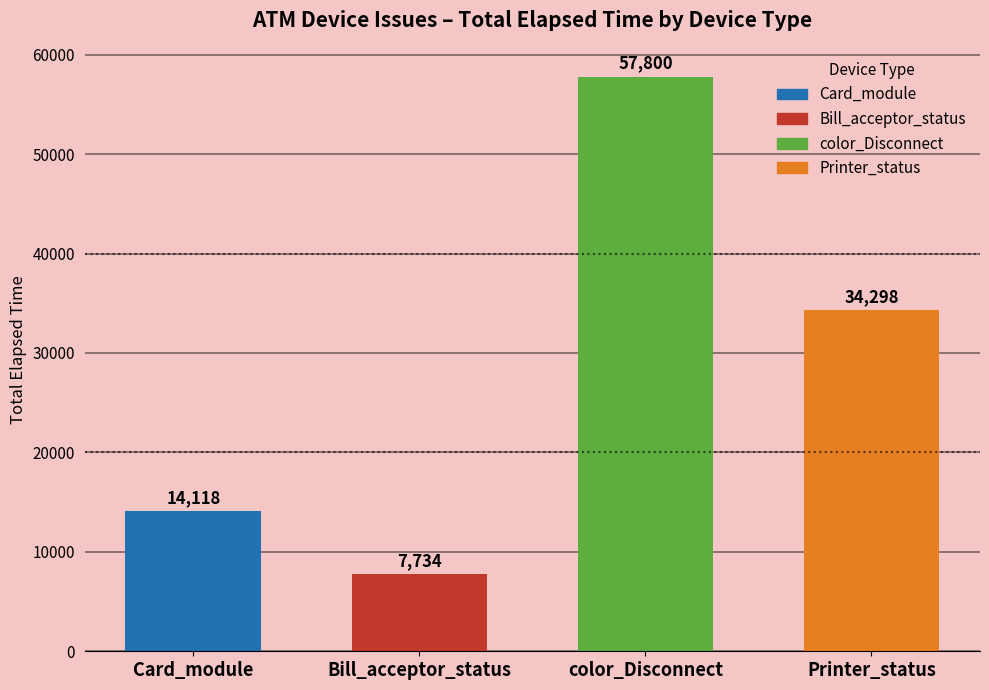

How many bars are there in total?

4